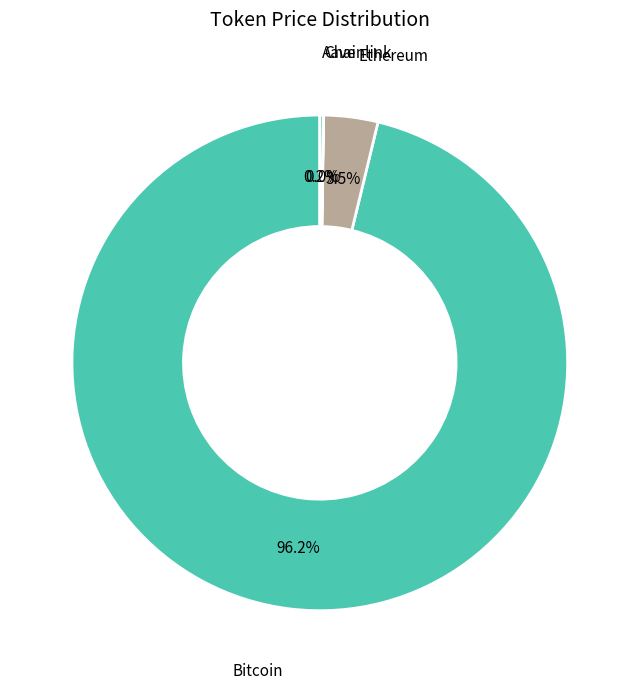

Which has a higher value, Bitcoin or Ethereum?

Bitcoin